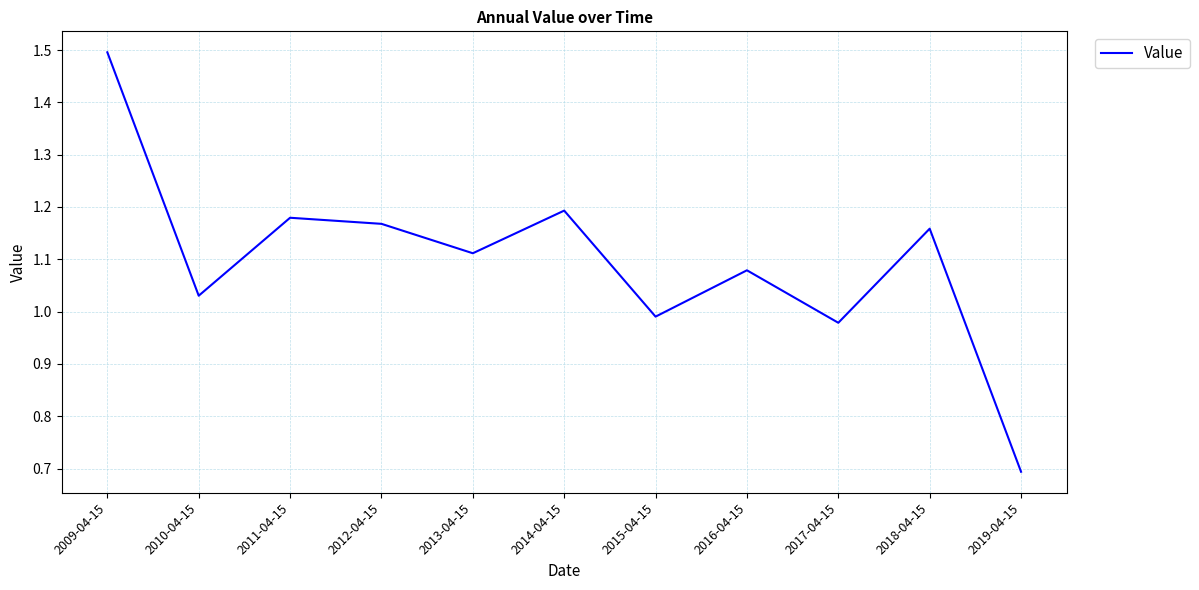

What is the smallest value displayed?

0.7